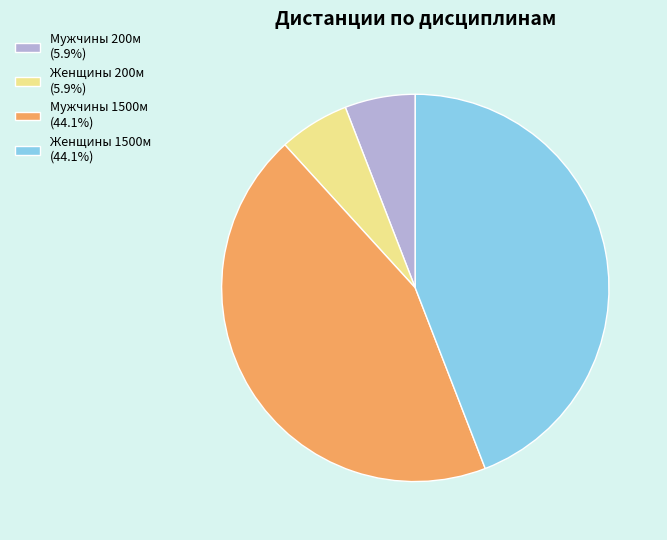

Is there any slice that represents more than half of the pie?

No